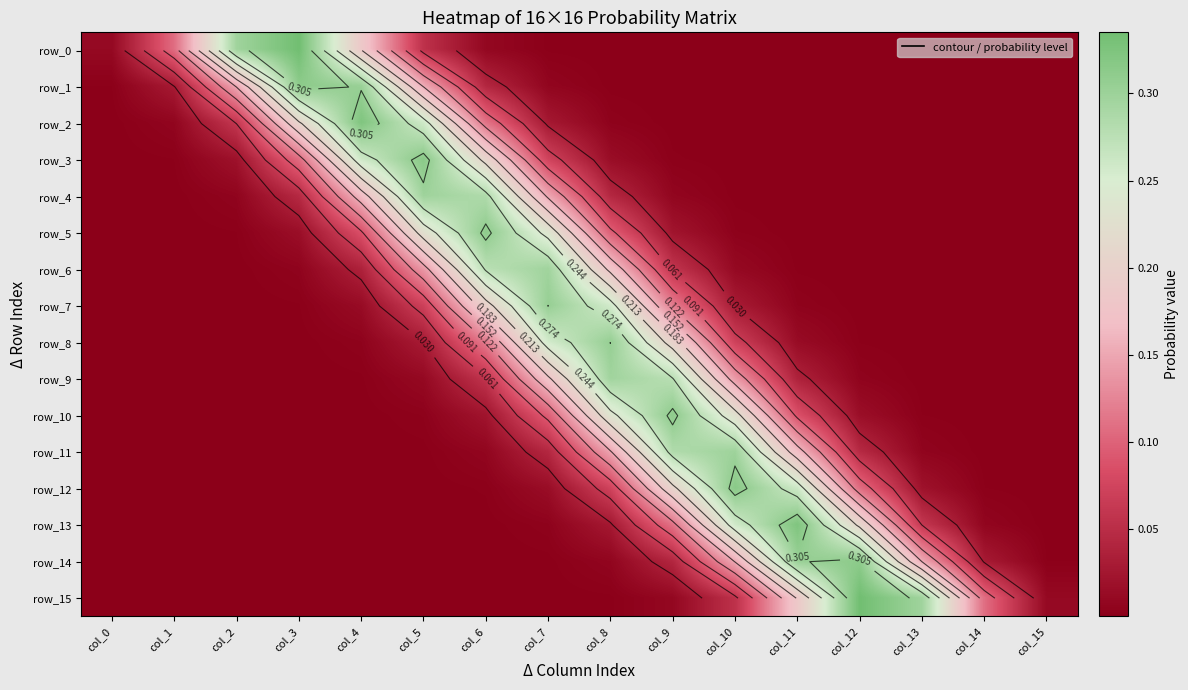

How many series are shown in this chart?

16